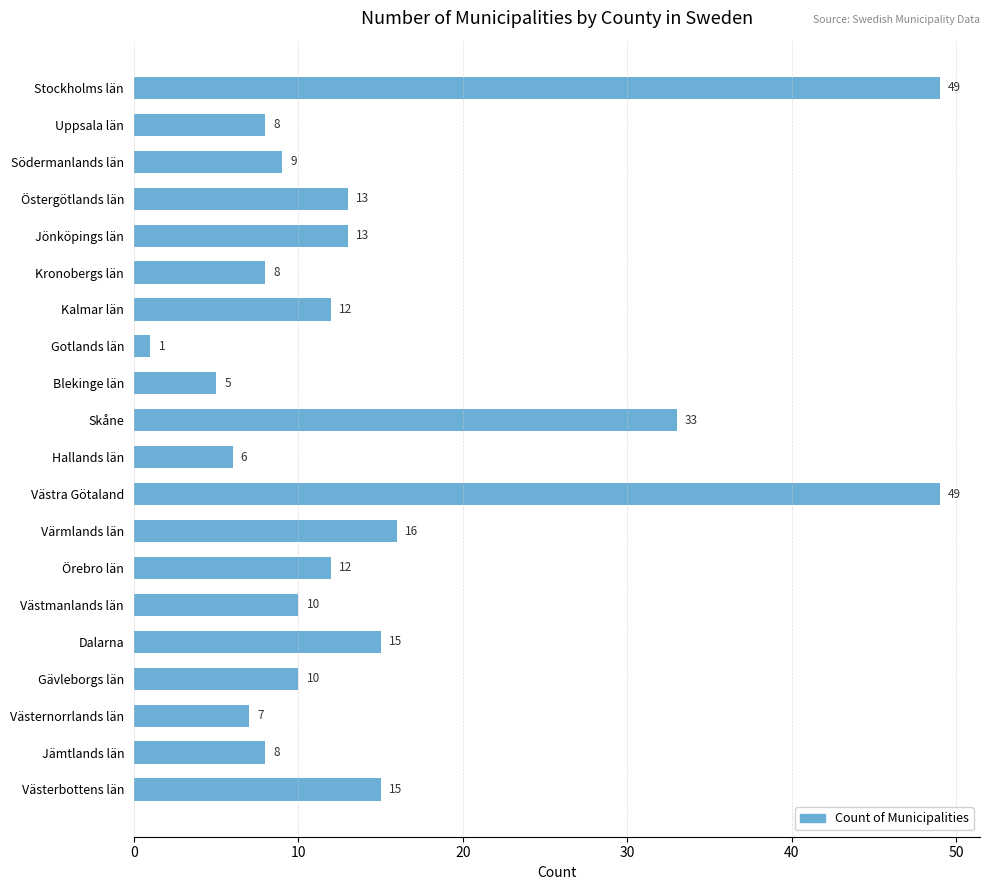

The chart shows a value of 16 at Värmlands län. True or false?

True